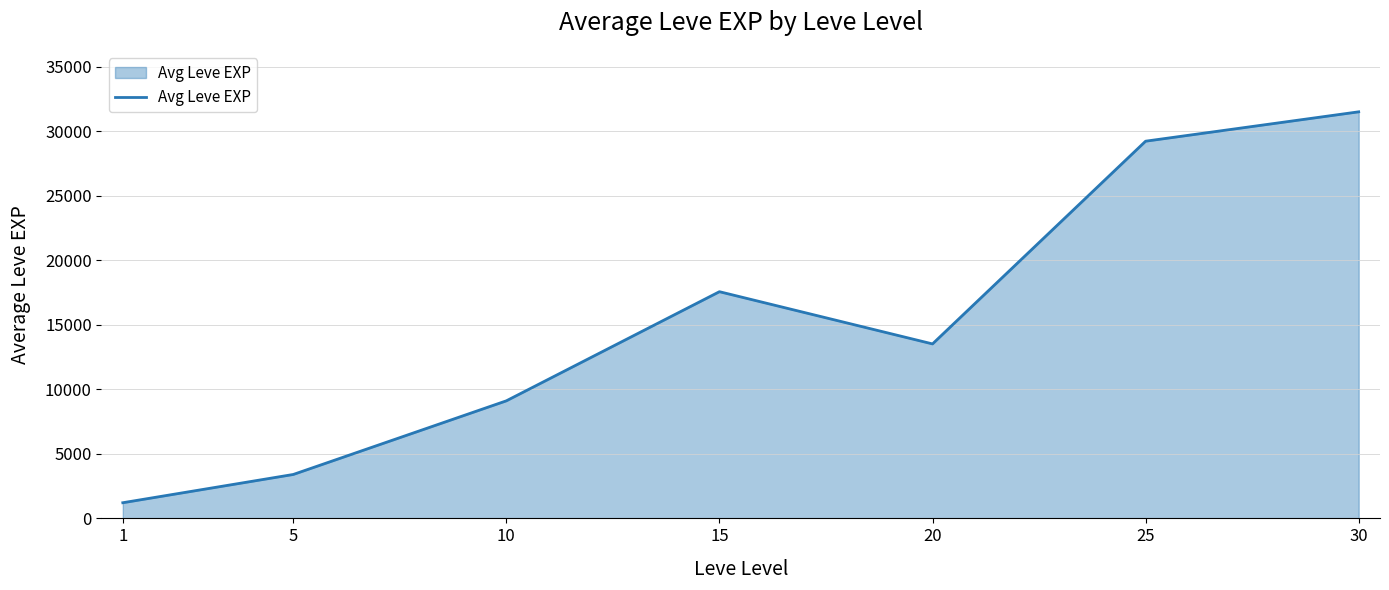

How many lines are shown in the chart?

1